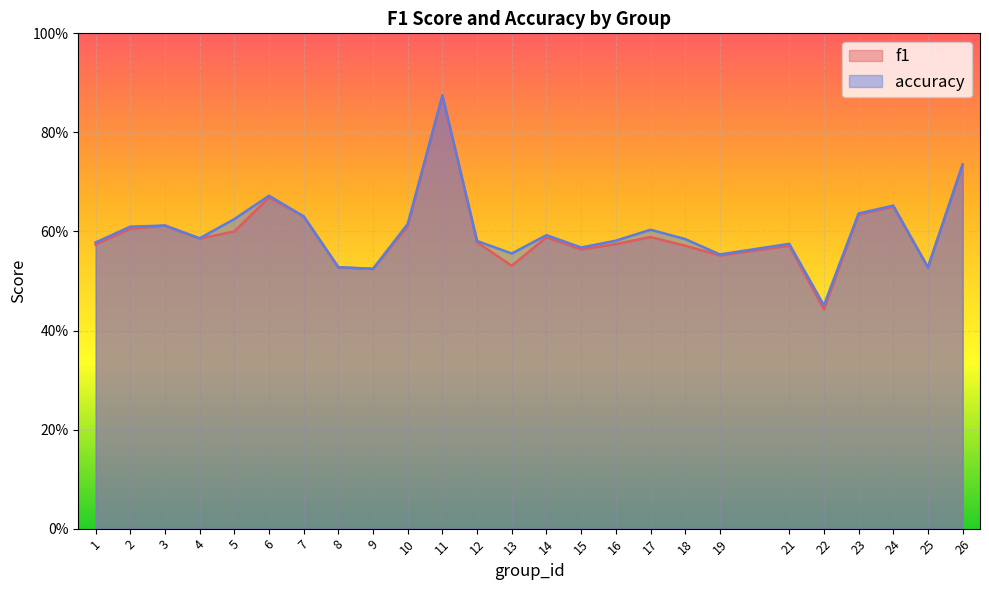

Which has a higher value, 10 or 14?

10